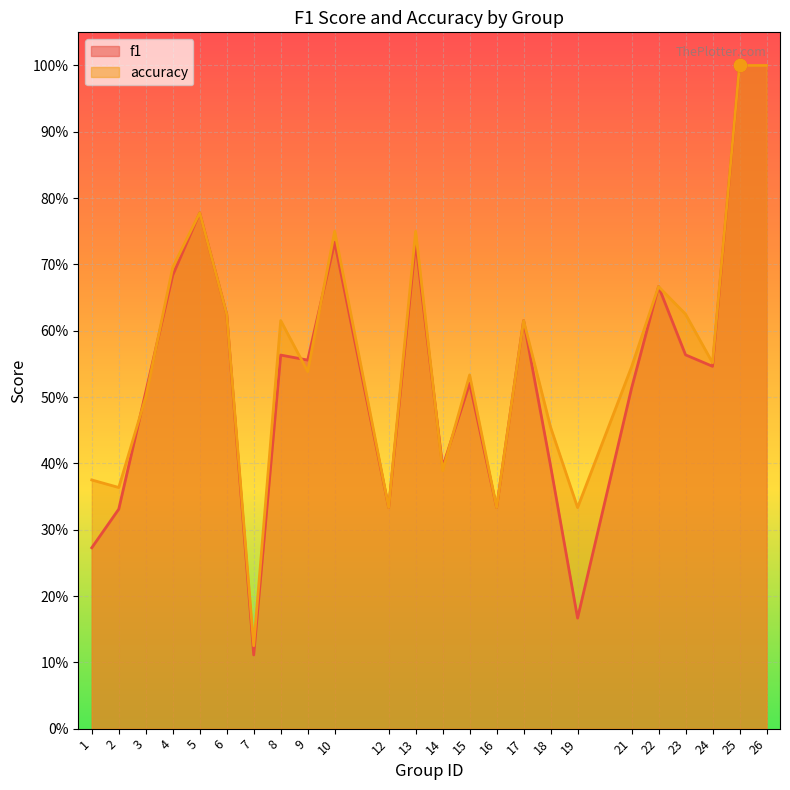

Which series reaches the maximum Y coordinate?

f1